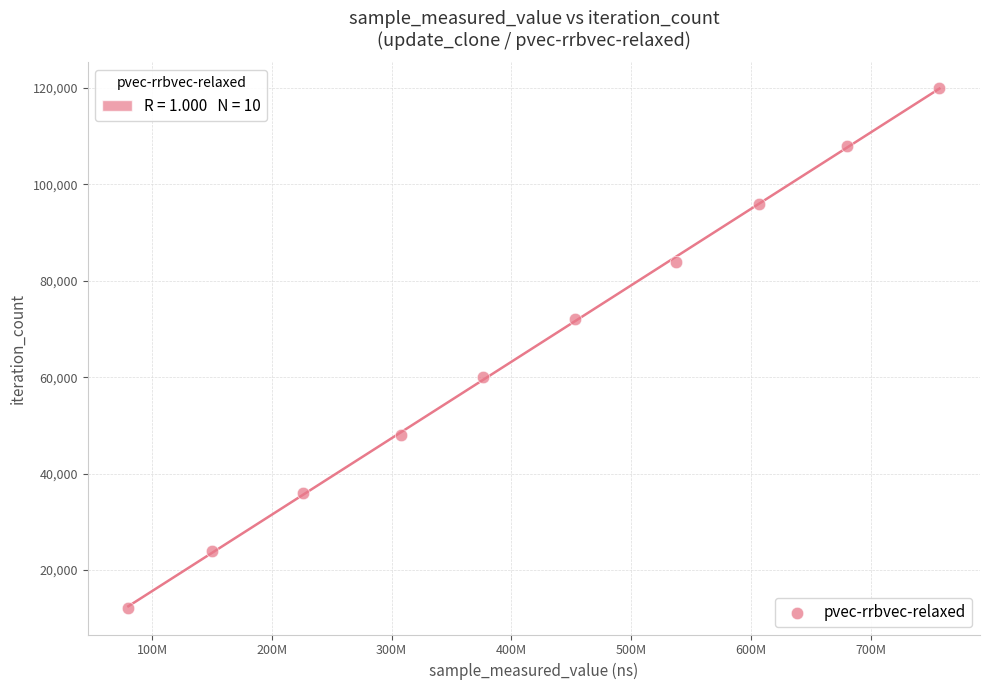

What is the average X value?

417429962